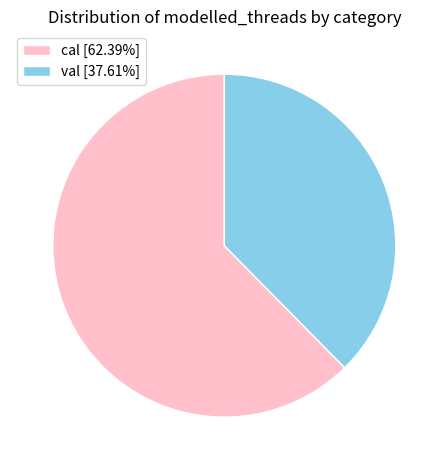

Does cal represent more than half of the total?

Yes